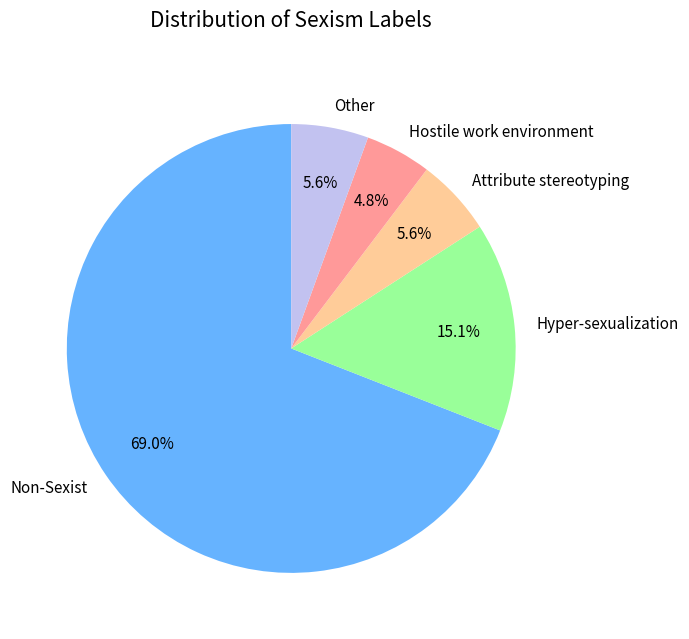

Do Other and Non-Sexist together represent more than half of the pie?

Yes